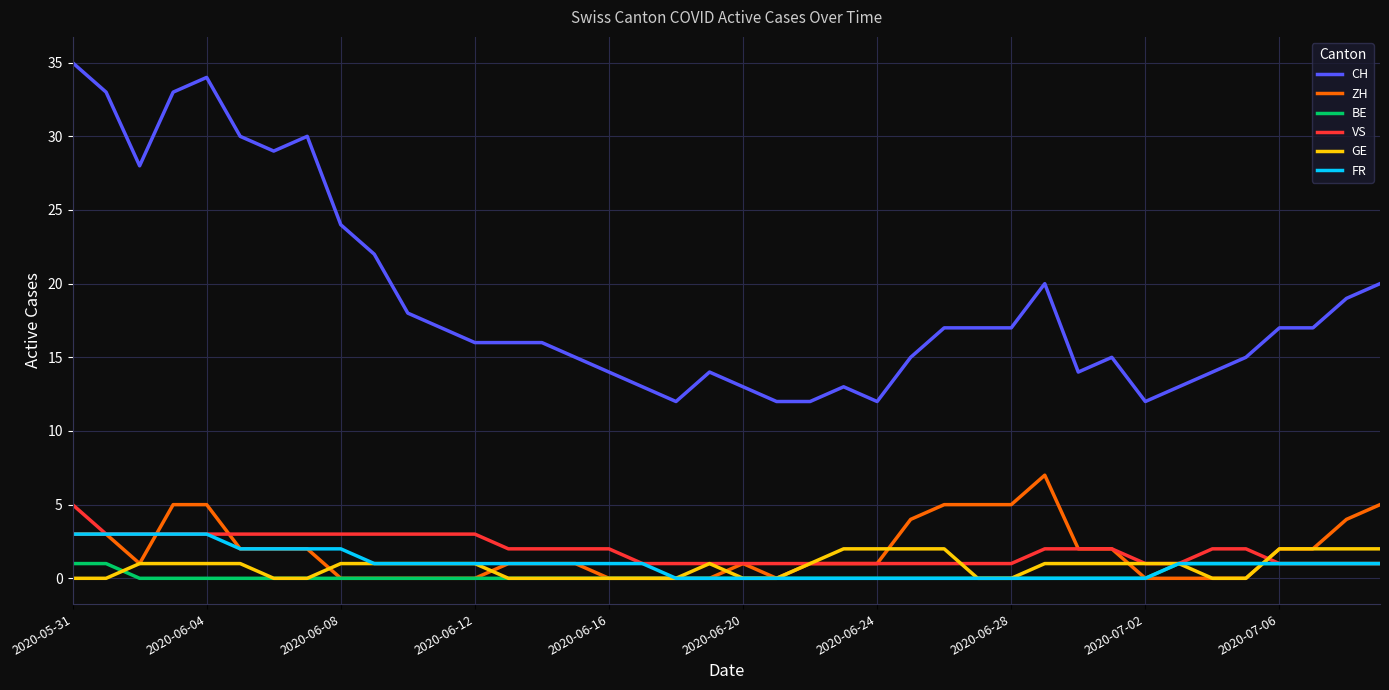

What is the greatest value displayed?

35